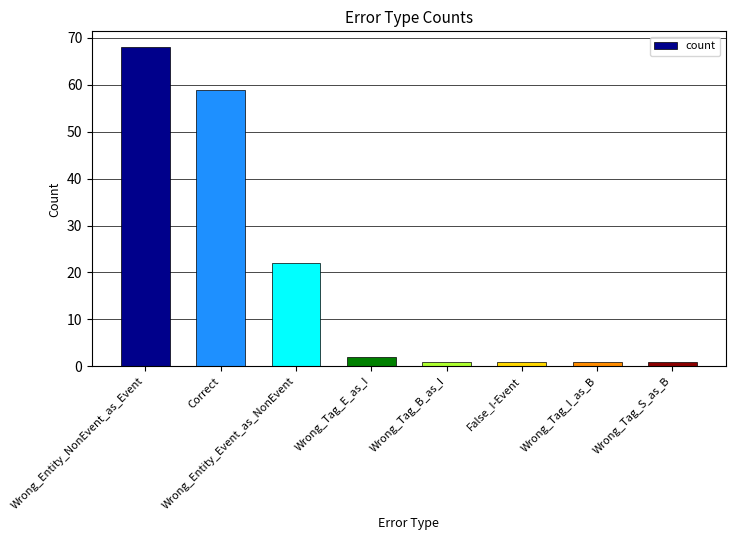

What position from the left is Wrong_Tag_S_as_B?

8